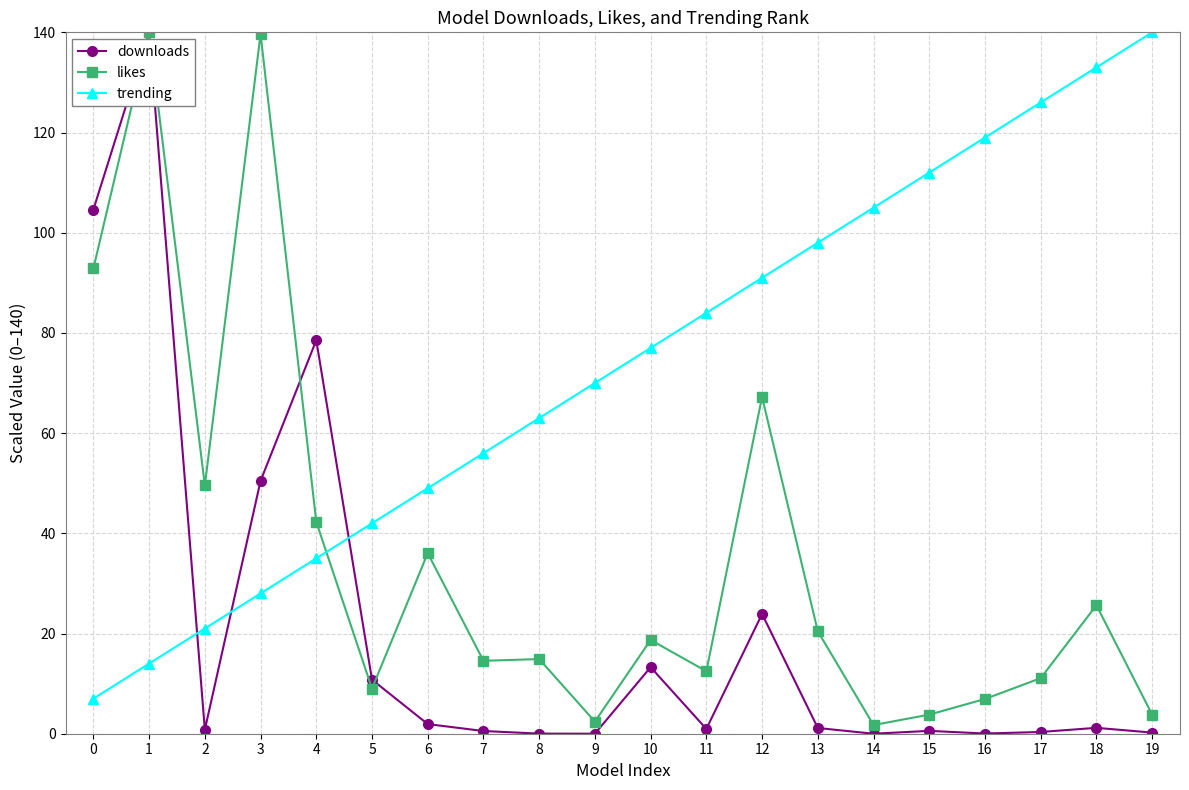

At which category does downloads reach its first local peak?

1